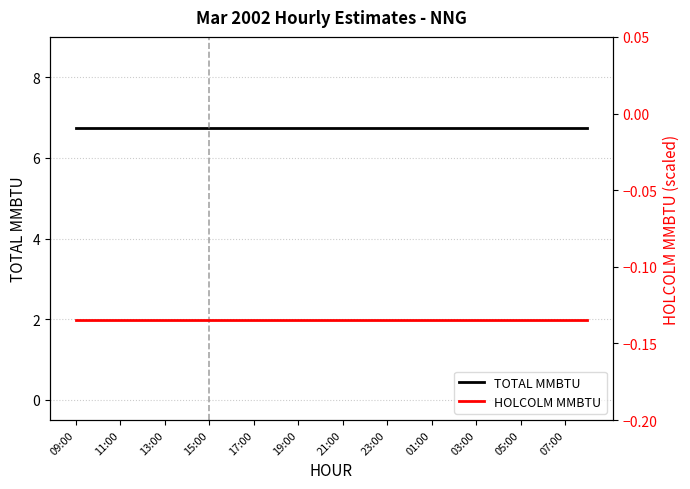

How many lines are shown in the chart?

2